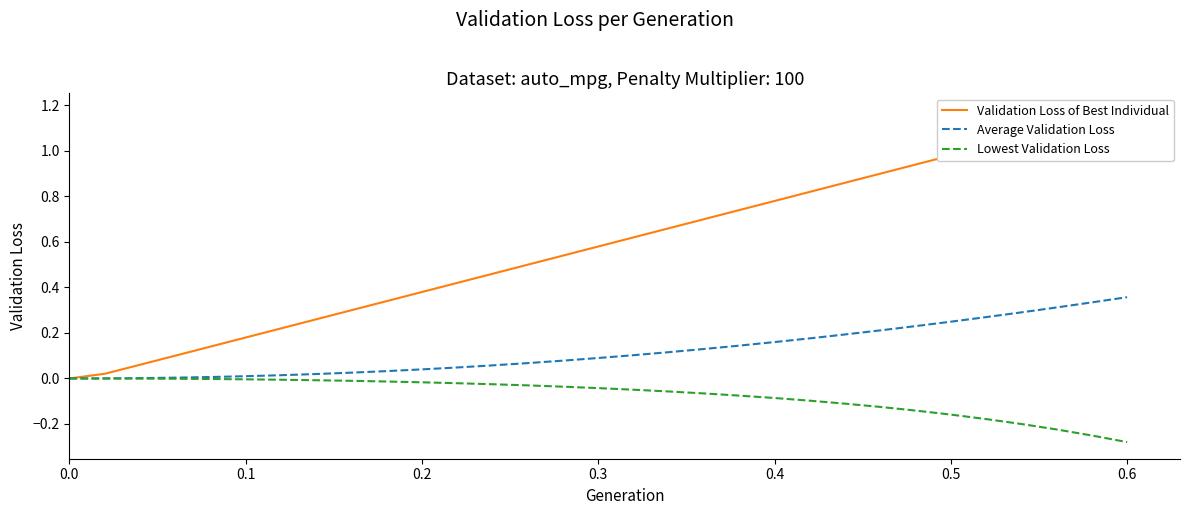

True or false: Validation Loss of Best Individual has more than 0 interior local peaks.

False